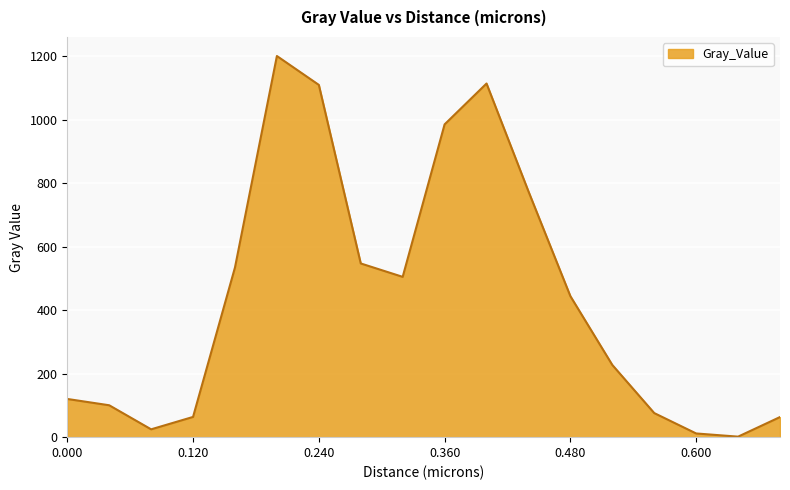

How many values are below 444?

9